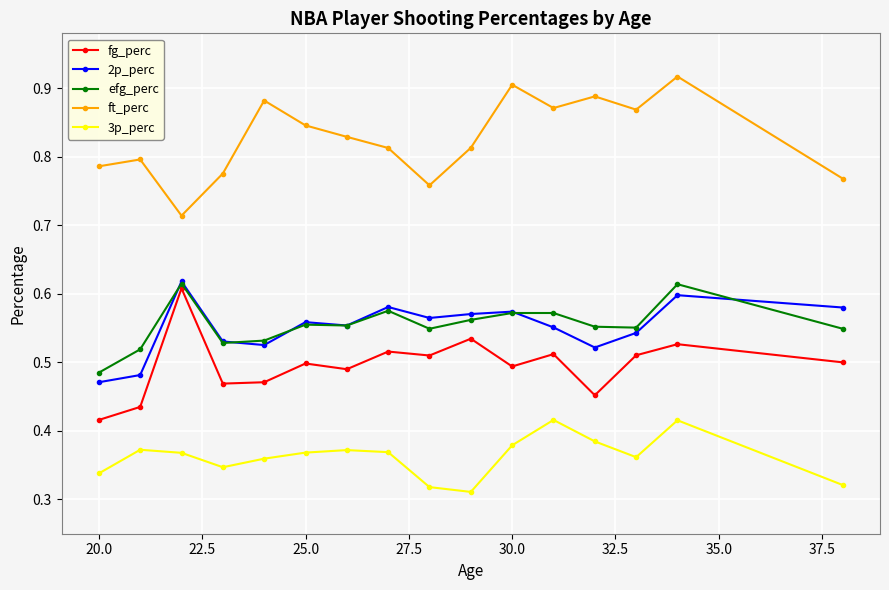

True or false: 3p_perc and 2p_perc intersect in this chart.

False